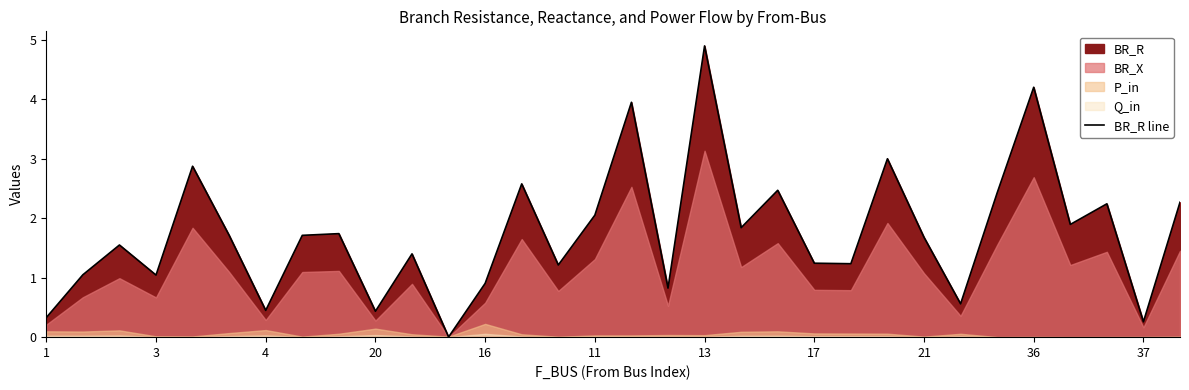

The BR_R line series shows 1.3 at 11. True or false?

False